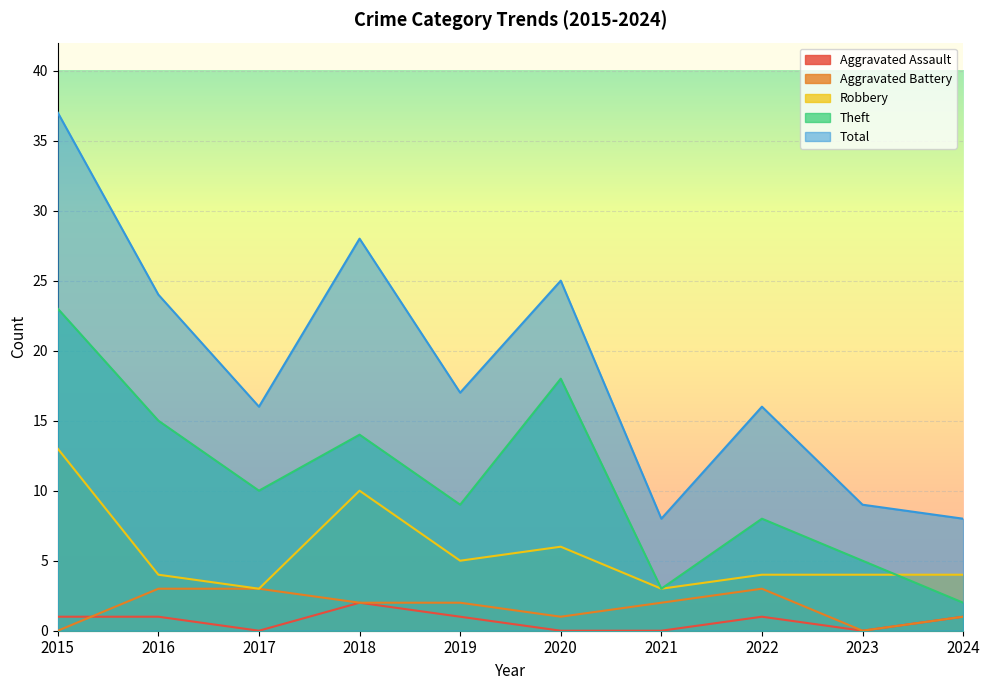

At which category does Theft reach its first local valley?

2017